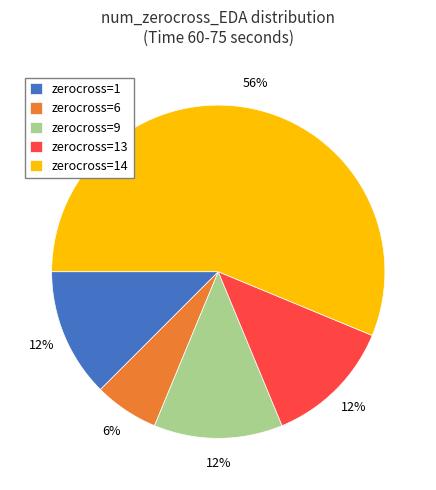

To the nearest percent, what percentage of the pie is zerocross=6?

6%